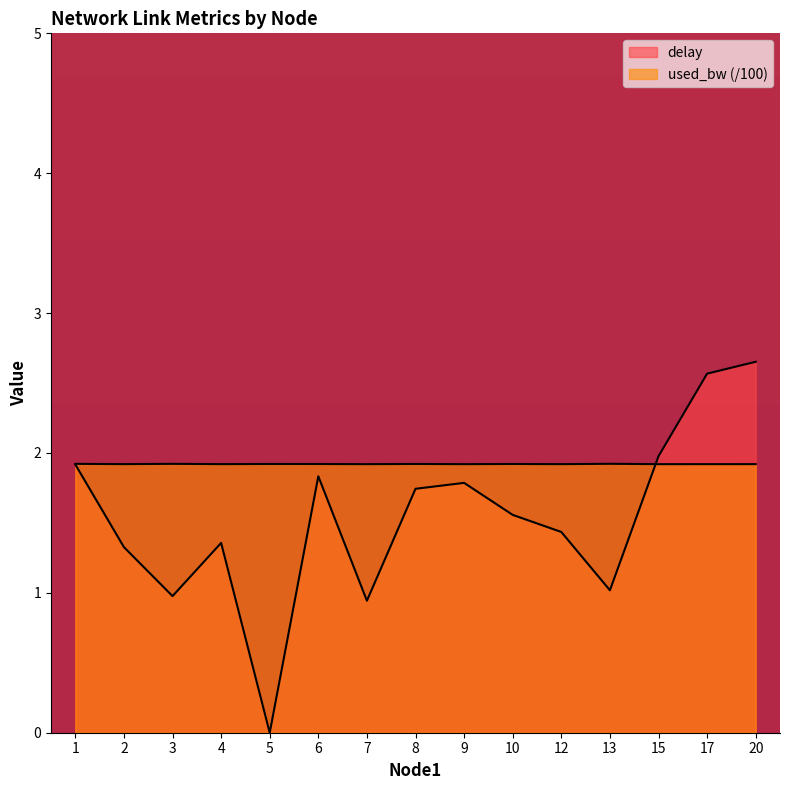

At how many categories does at least one series exceed 0?

15